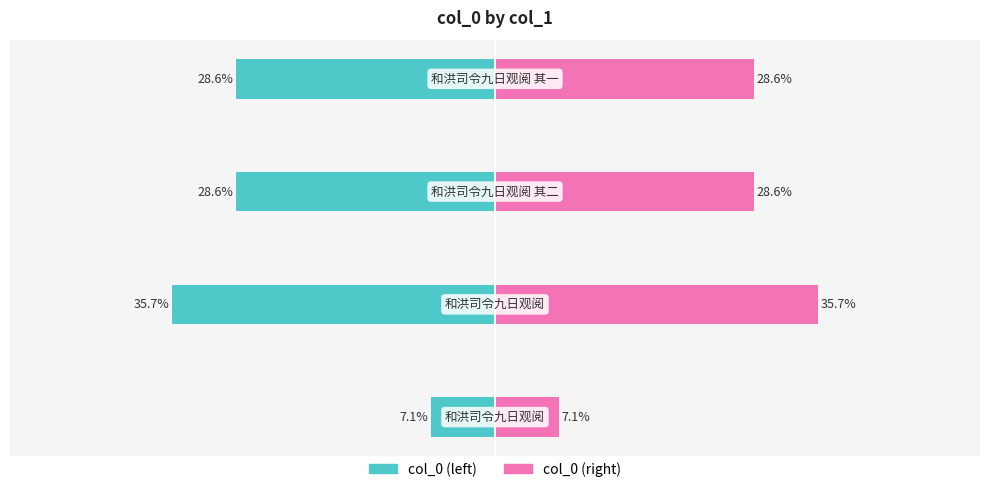

How many bars are there in each group?

2